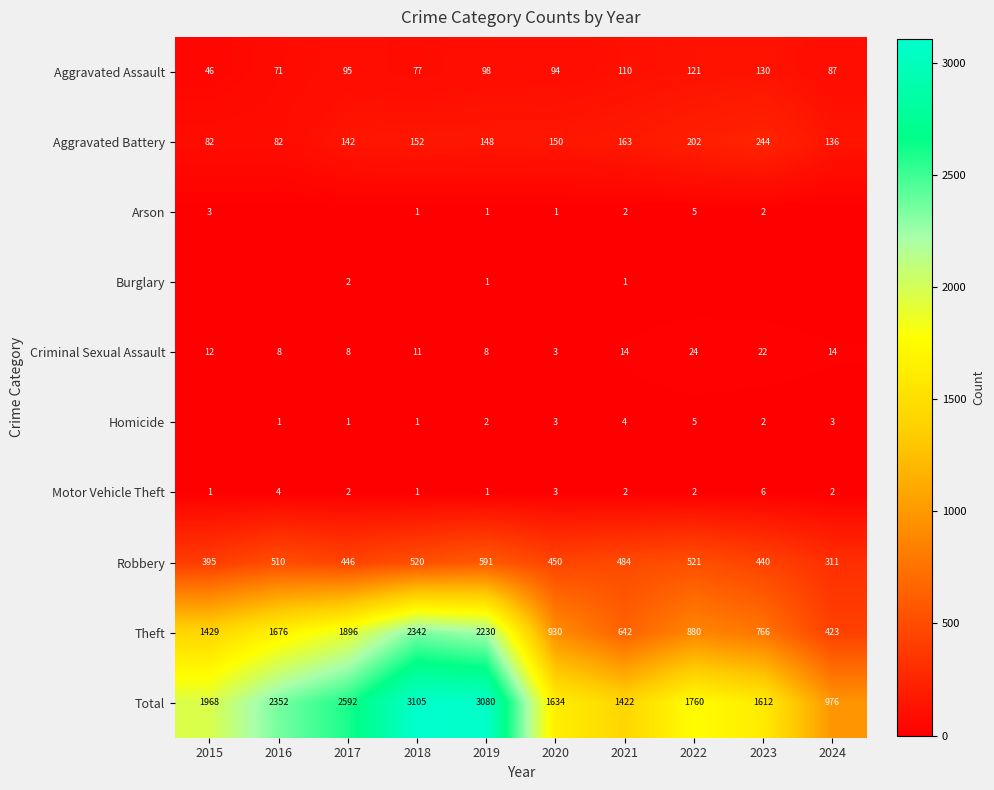

Is the value of Aggravated Battery at 2018 greater than the value of Theft at 2017?

No